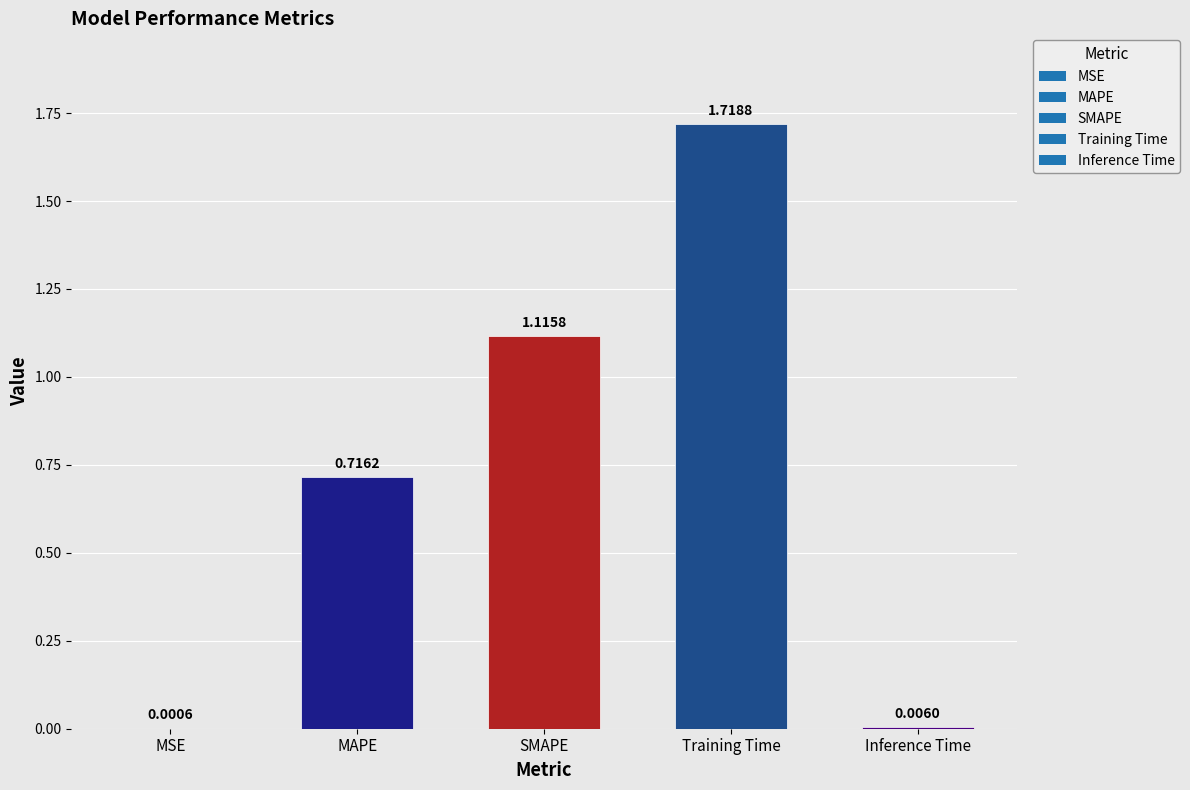

Which label corresponds to the largest value in the chart?

Training Time